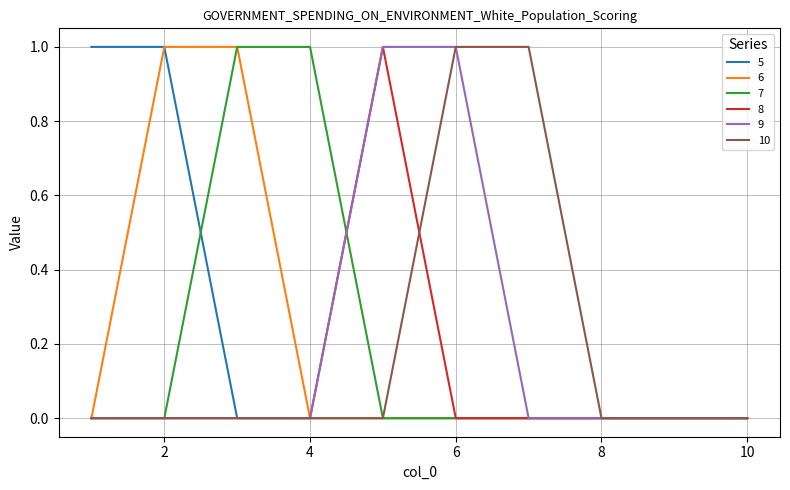

Reading left to right, transcribe all the data shown in this chart.

5: 1=1	2=1	3=0	4=0	5=0	6=0	7=0	8=0	9=0	10=0
6: 1=0	2=1	3=1	4=0	5=0	6=0	7=0	8=0	9=0	10=0
7: 1=0	2=0	3=1	4=1	5=0	6=0	7=0	8=0	9=0	10=0
8: 1=0	2=0	3=0	4=0	5=1	6=0	7=0	8=0	9=0	10=0
9: 1=0	2=0	3=0	4=0	5=1	6=1	7=0	8=0	9=0	10=0
10: 1=0	2=0	3=0	4=0	5=0	6=1	7=1	8=0	9=0	10=0